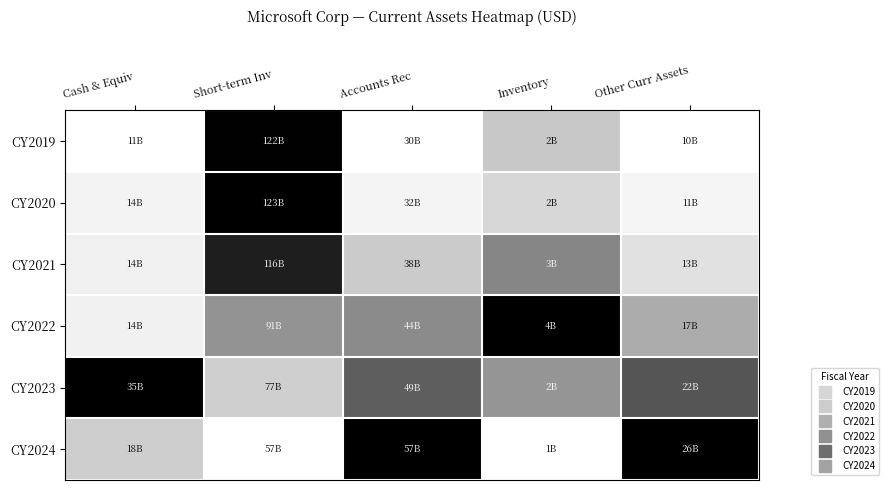

What is the spread (max minus min) of values at Other Curr Assets?

1.0